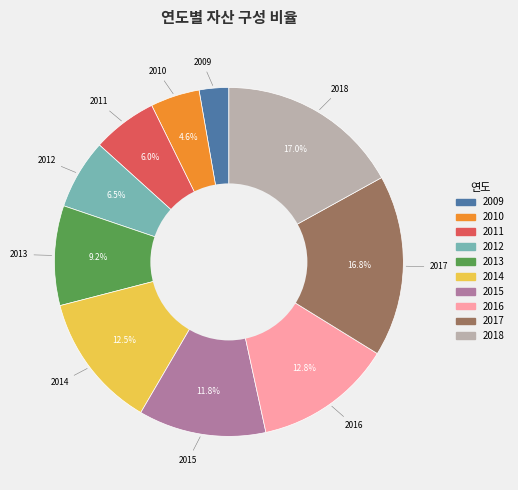

Which has a higher value, 2013 or 2018?

2018